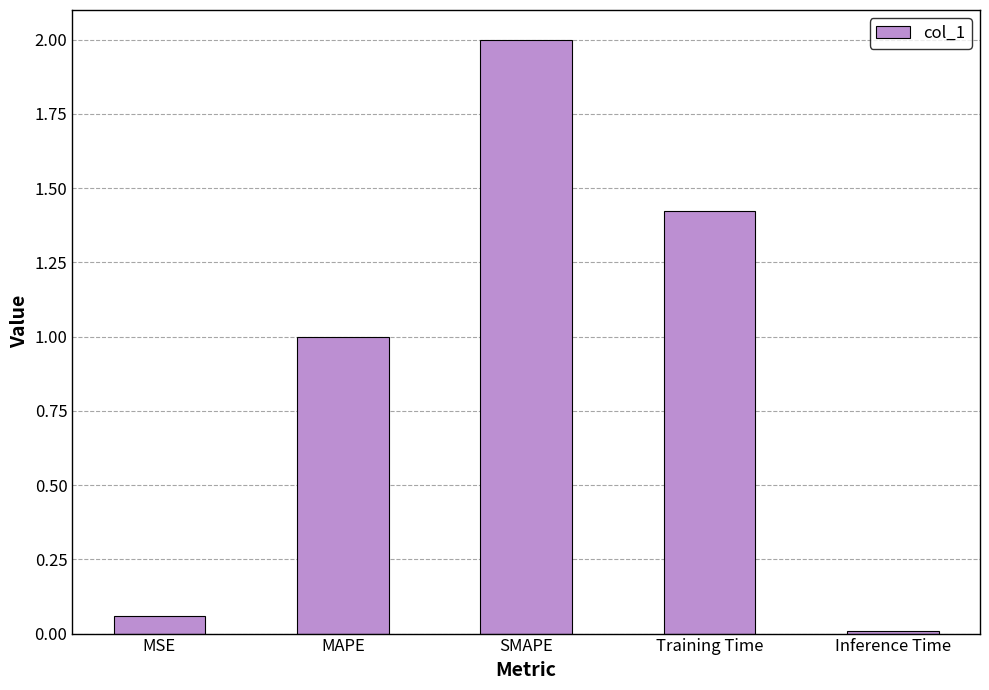

What is the label of the 3rd bar from the right?

SMAPE